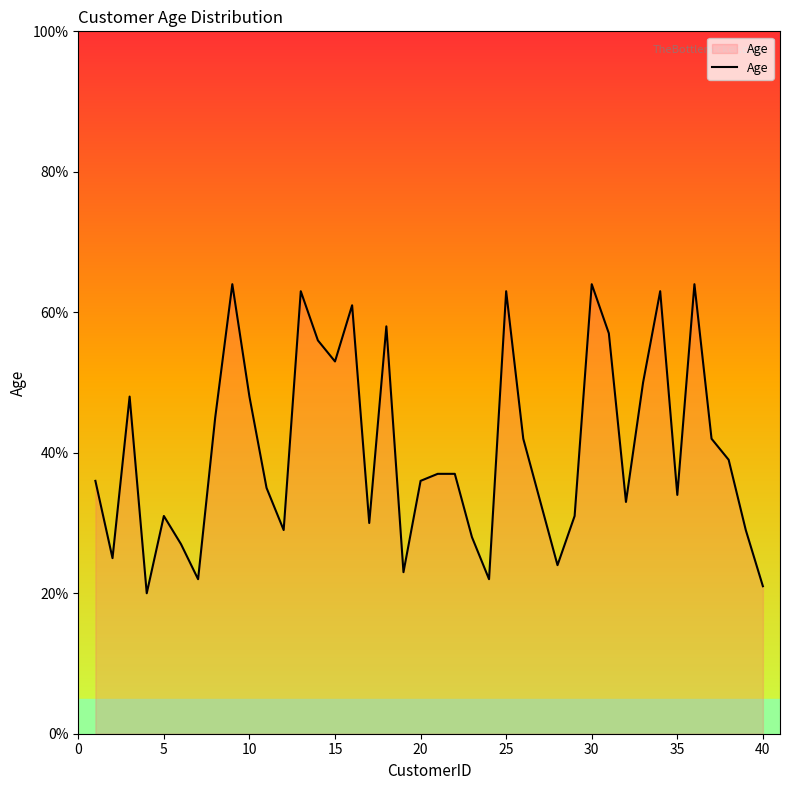

What is the greatest value displayed?

64